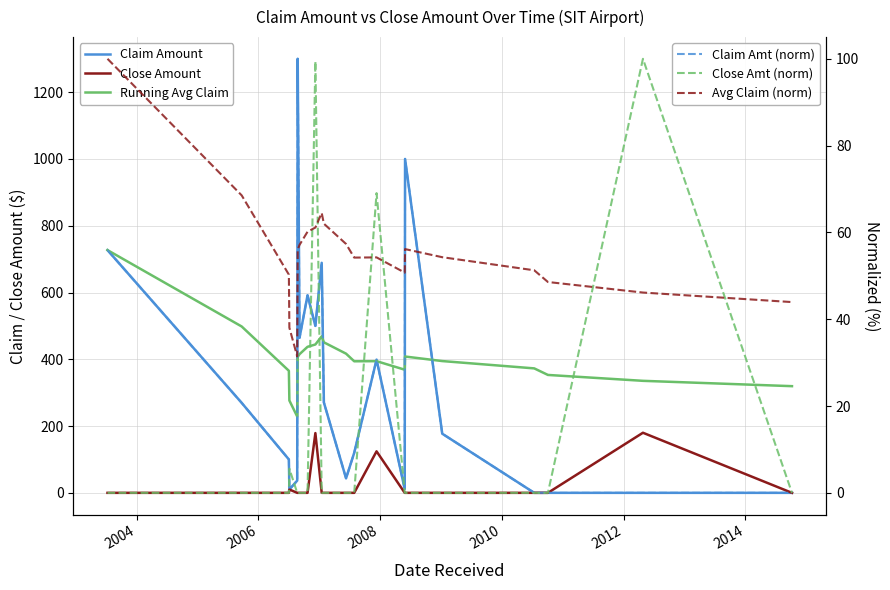

Which series has the largest range (max minus min)?

Claim Amount